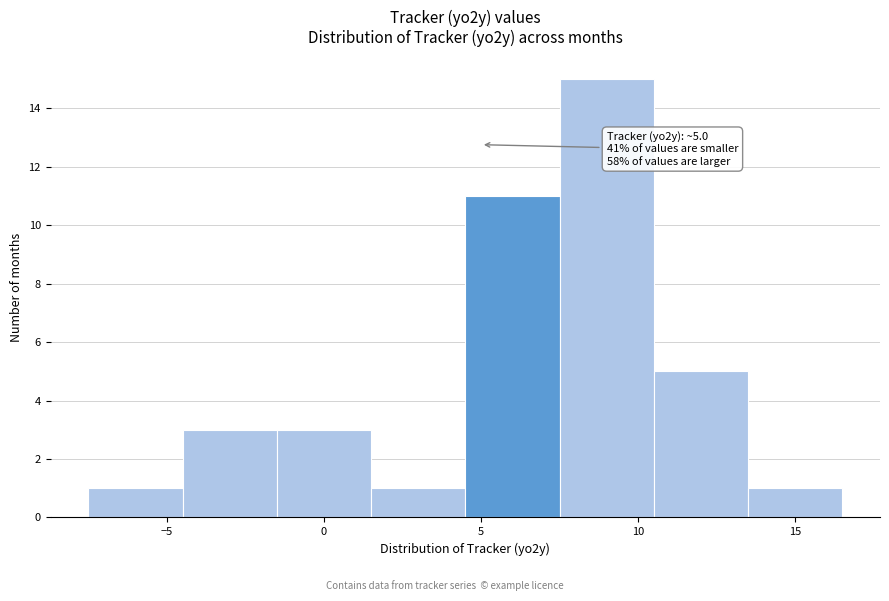

Which range on the x-axis has the tallest bar?

7.5 to 10.5